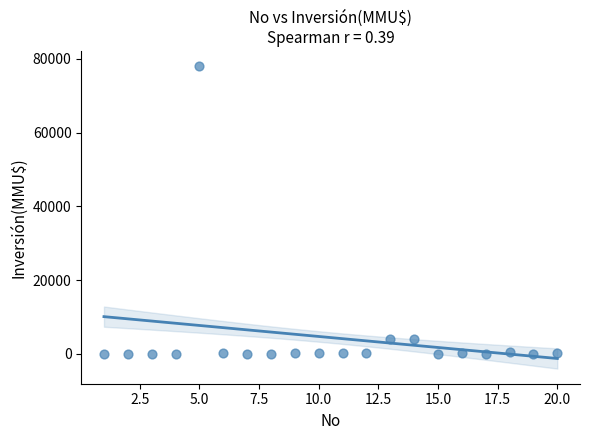

What is the range of Y values (max minus min)?

78000